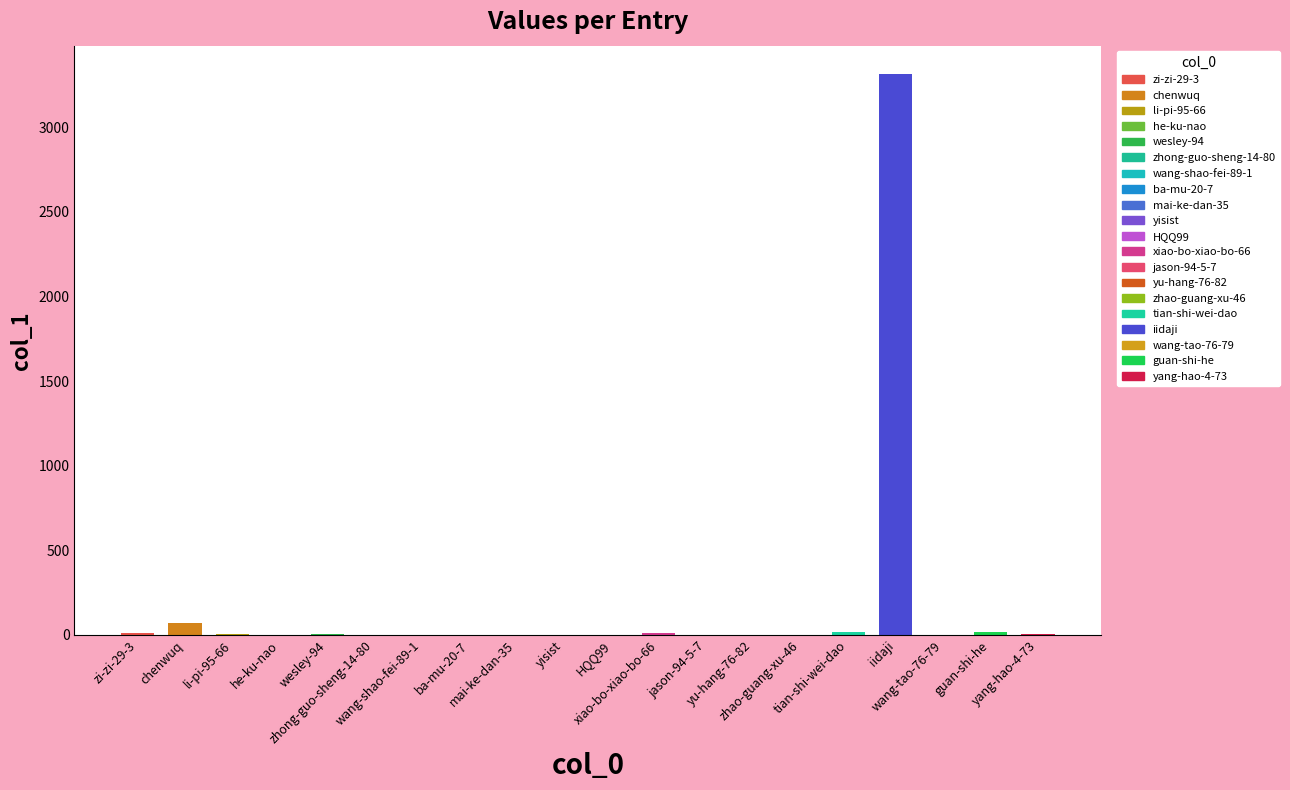

True or false: the data shows 0 at yisist.

True